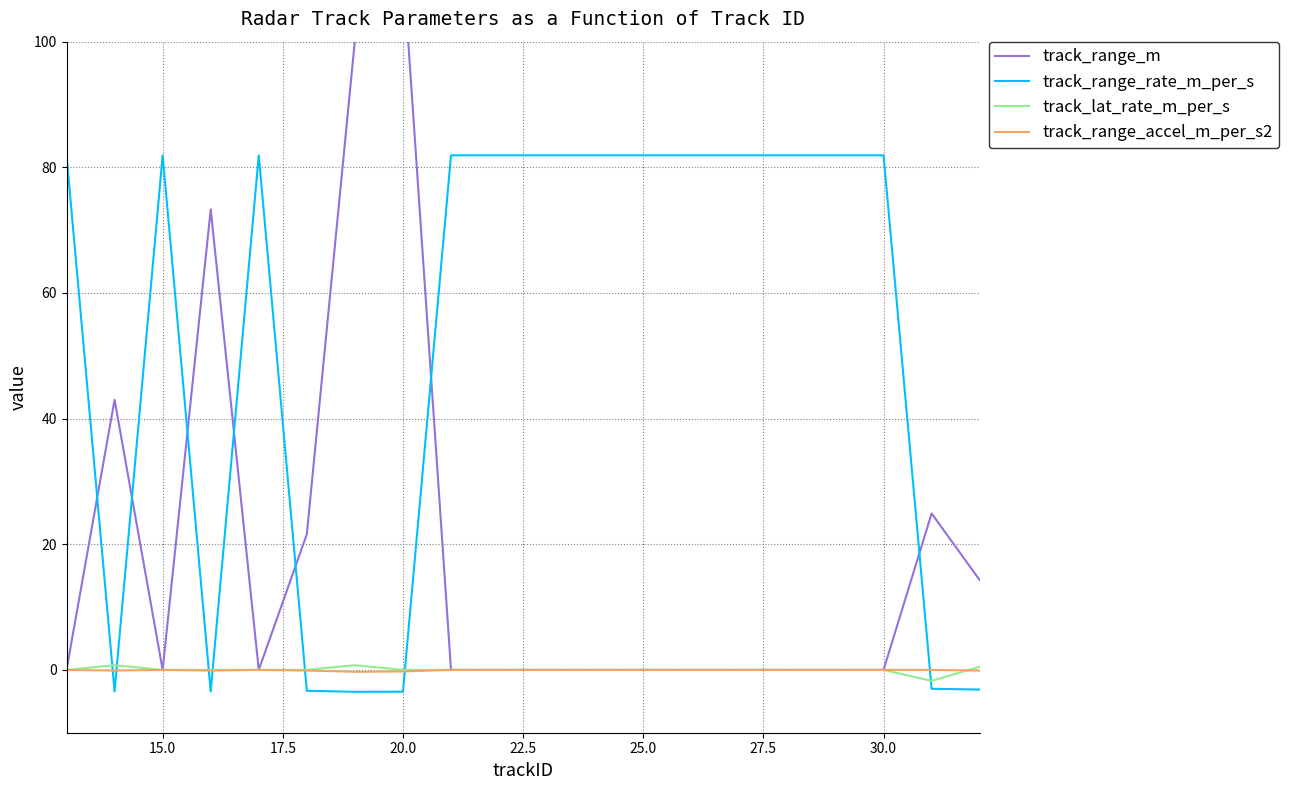

How many intersections are there between track_range_accel_m_per_s2 and track_lat_rate_m_per_s?

1